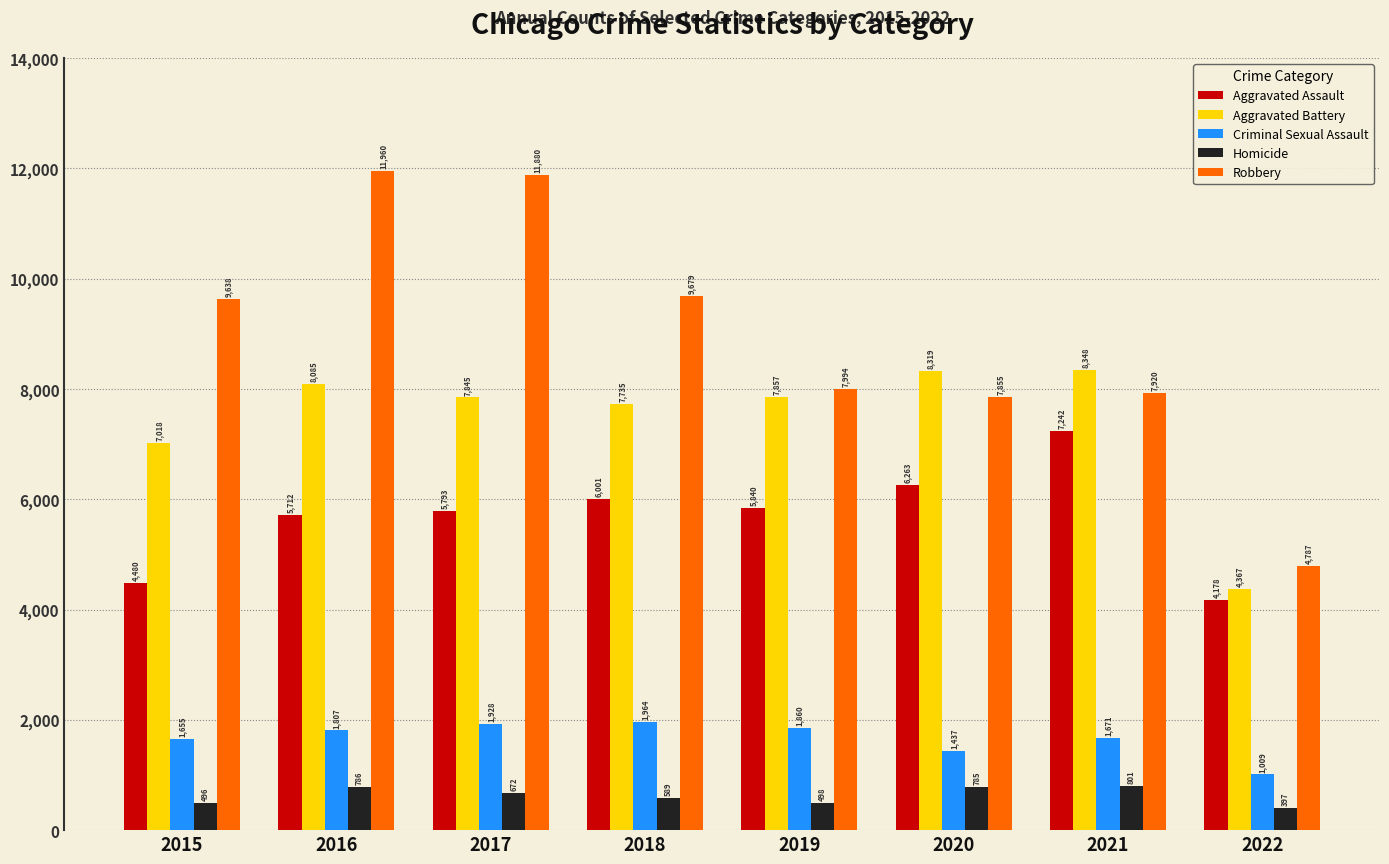

The value of Aggravated Assault at 2018 is 6001. True or false?

True